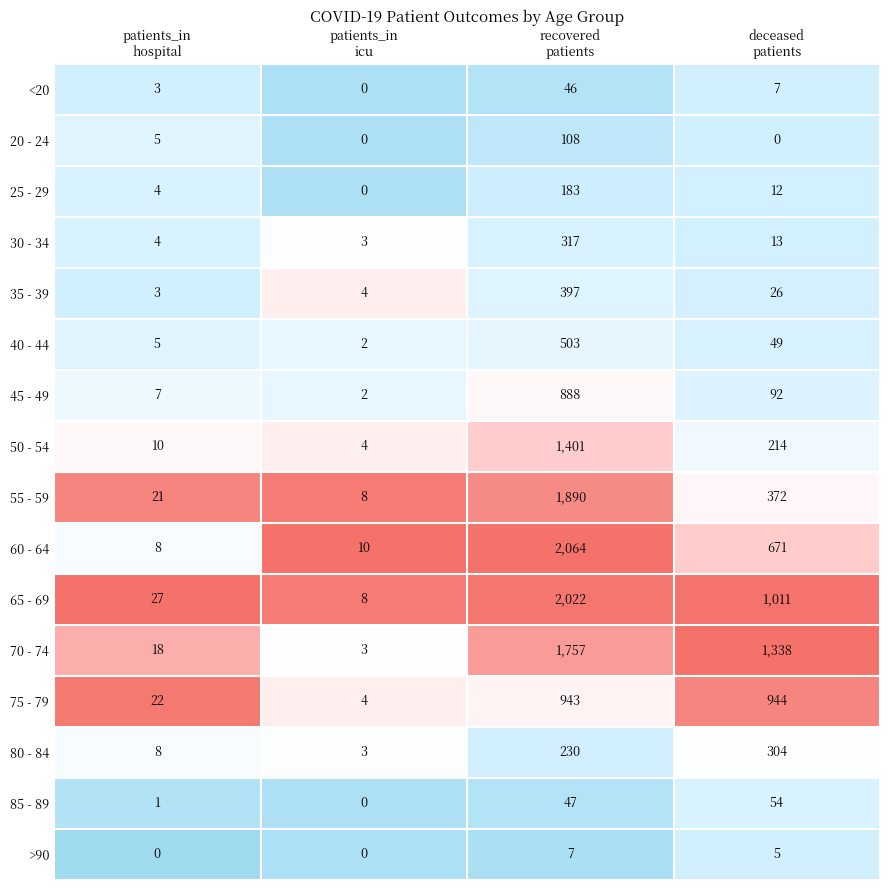

What is the maximum value shown in the chart?

2064